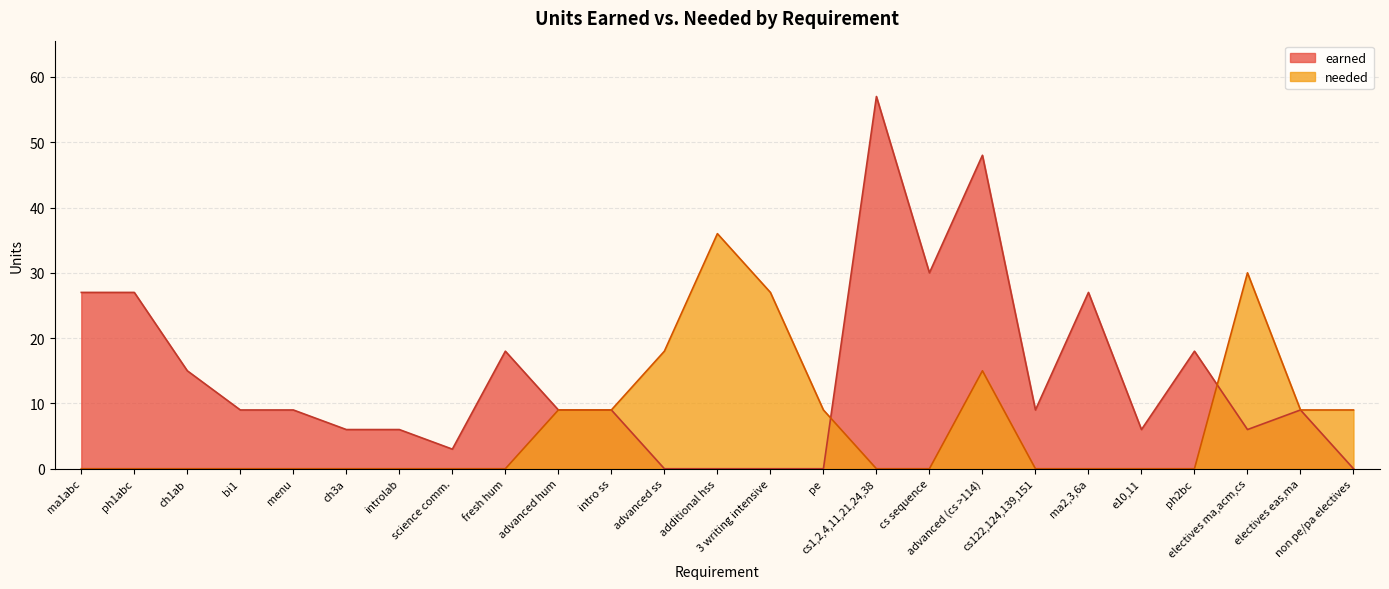

At which category does needed reach its first local peak?

additional hss